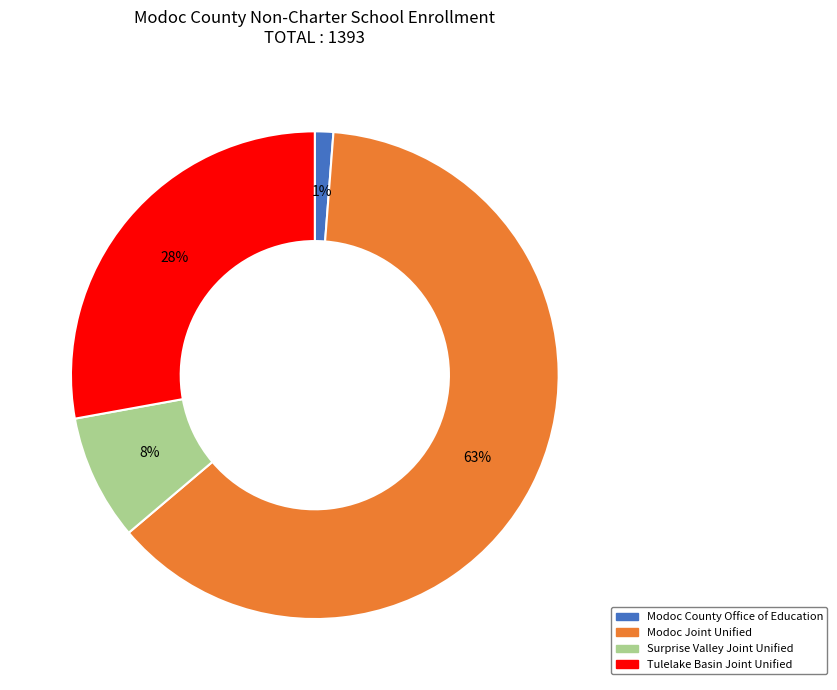

Which category accounts for the majority?

Modoc Joint Unified